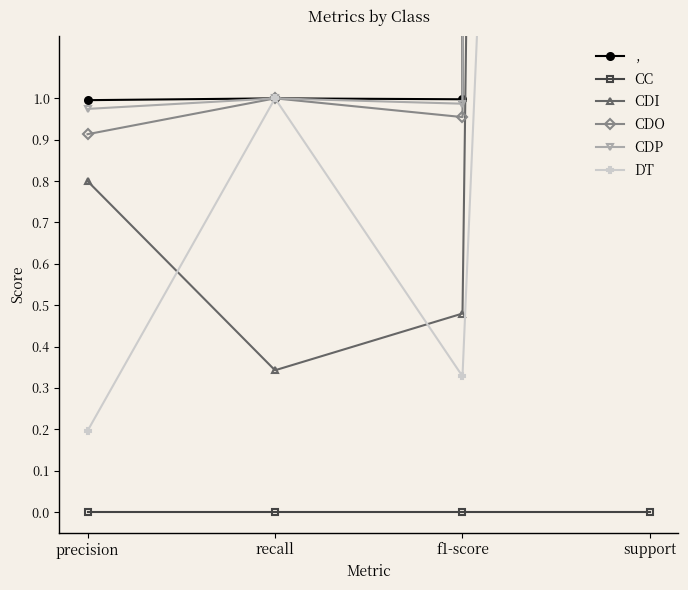

How many distinct data groups are displayed?

6